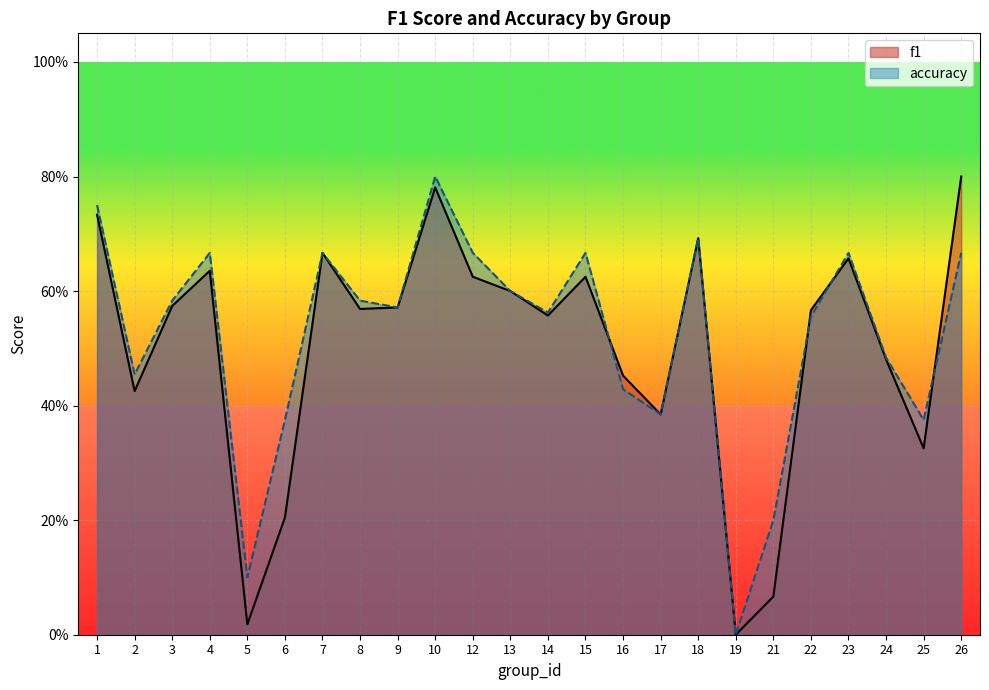

Which series ends up on top after the final intersection of accuracy and f1?

f1